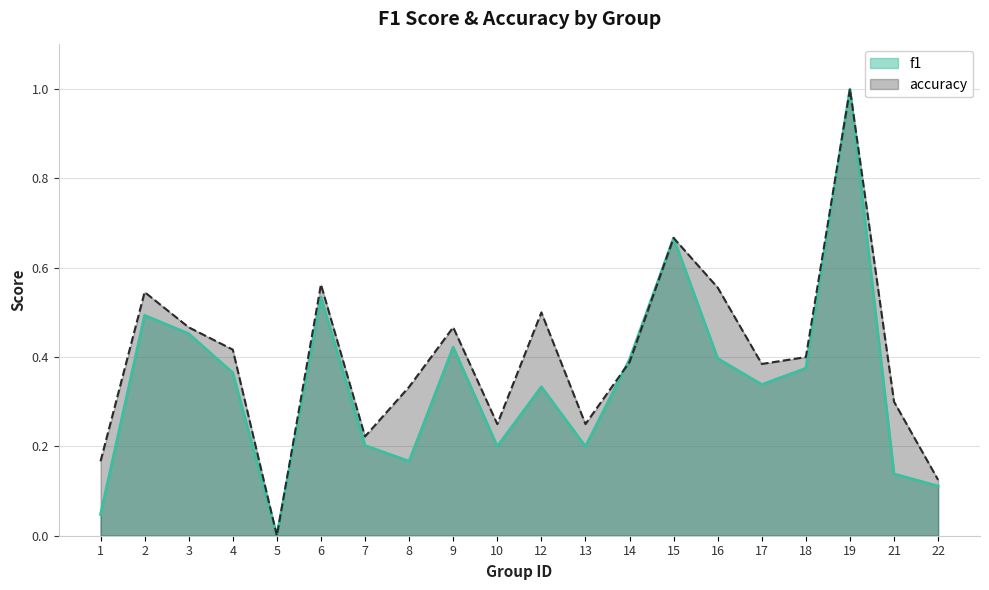

What is the sum of the accuracy values at 14 and 10?

0.6